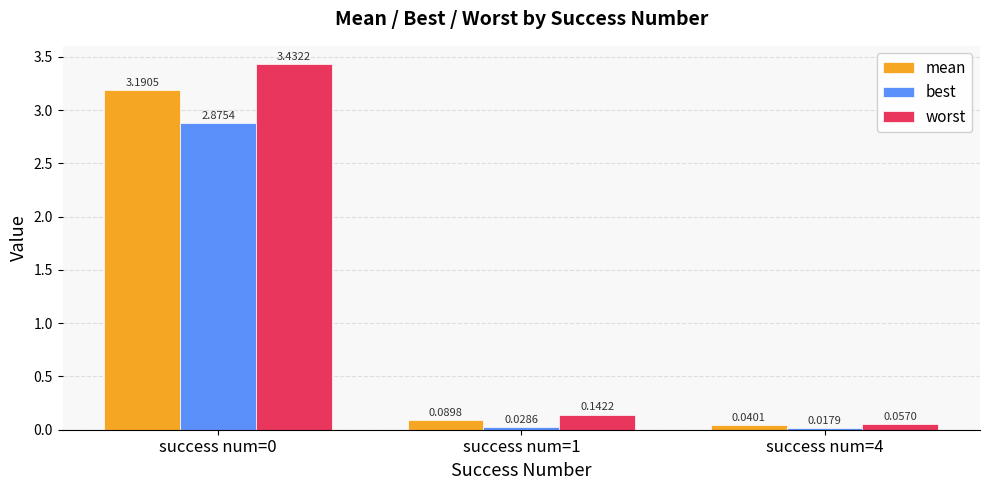

Which series has the largest total across all categories?

worst